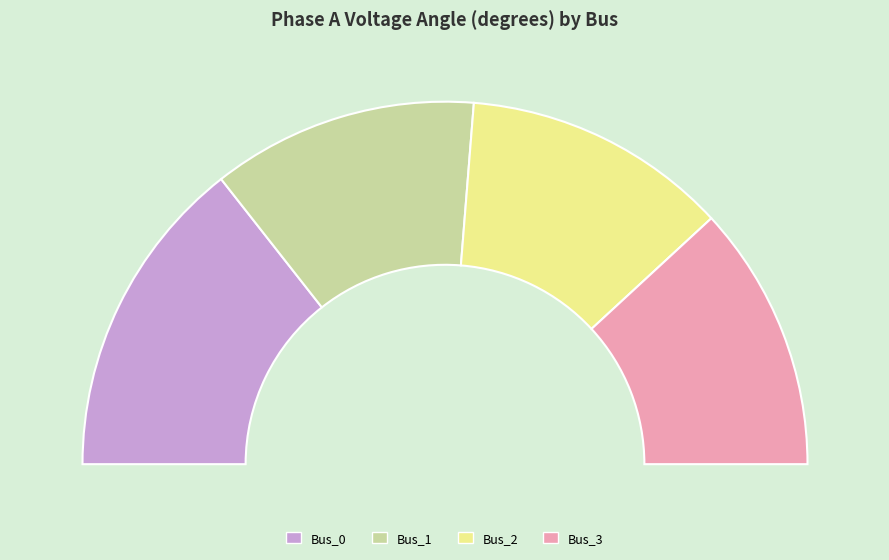

What is the ratio of the value at Bus_0 to the value at Bus_1?

1.2